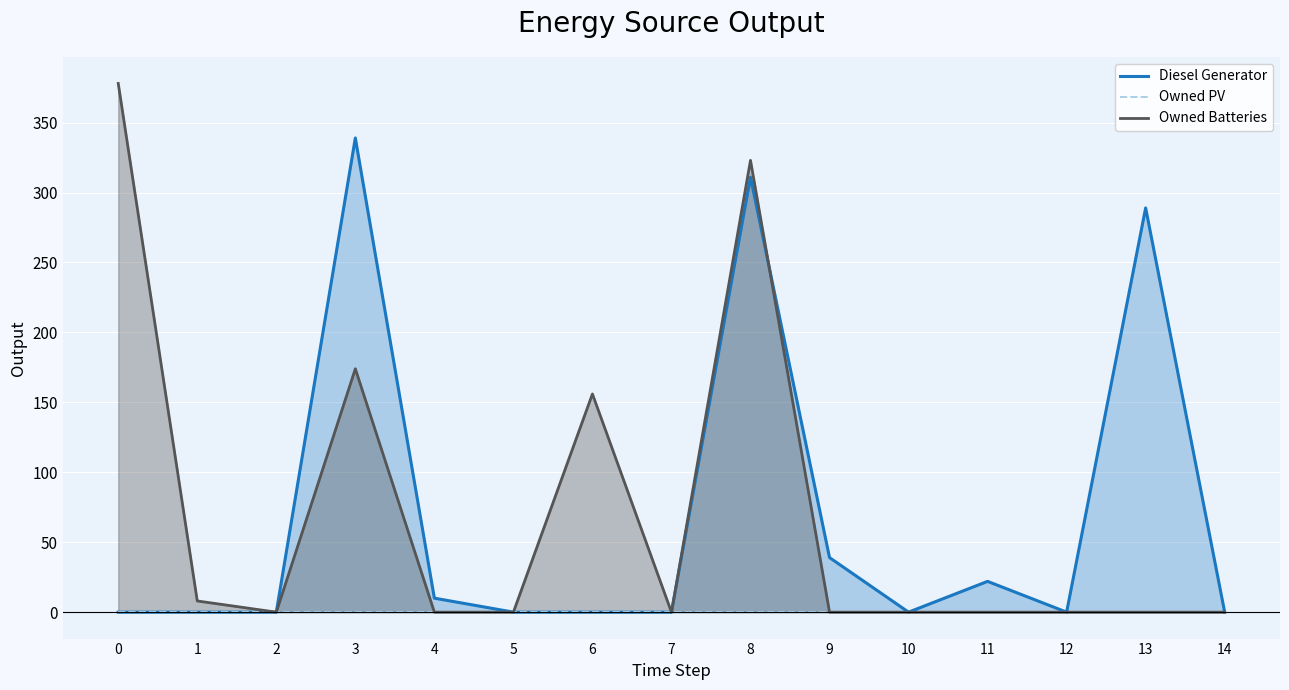

The value of Diesel Generator at 13 is 289.0. True or false?

True